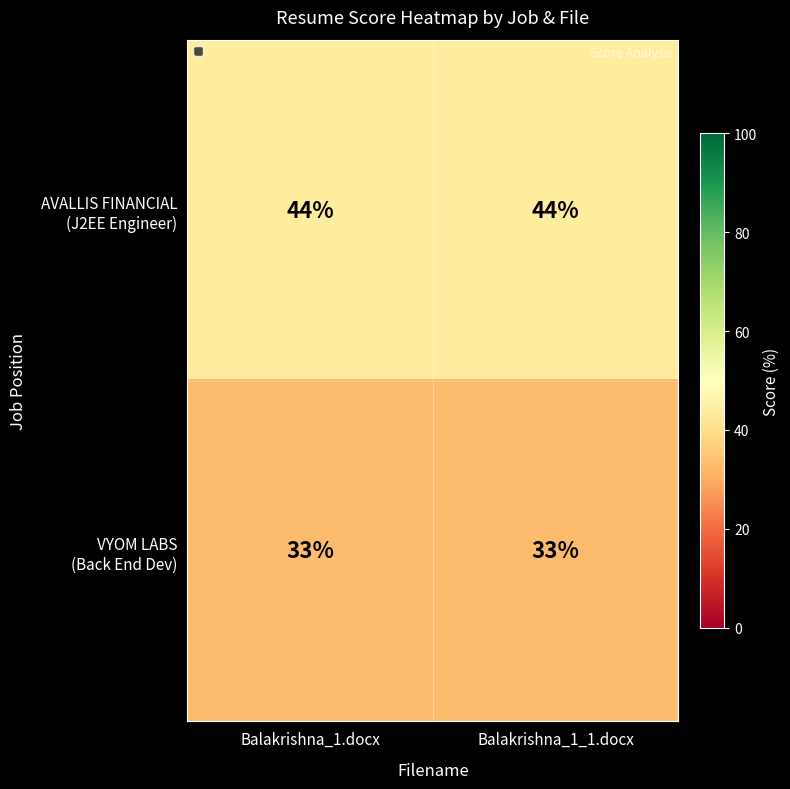

What is the smallest value displayed?

33